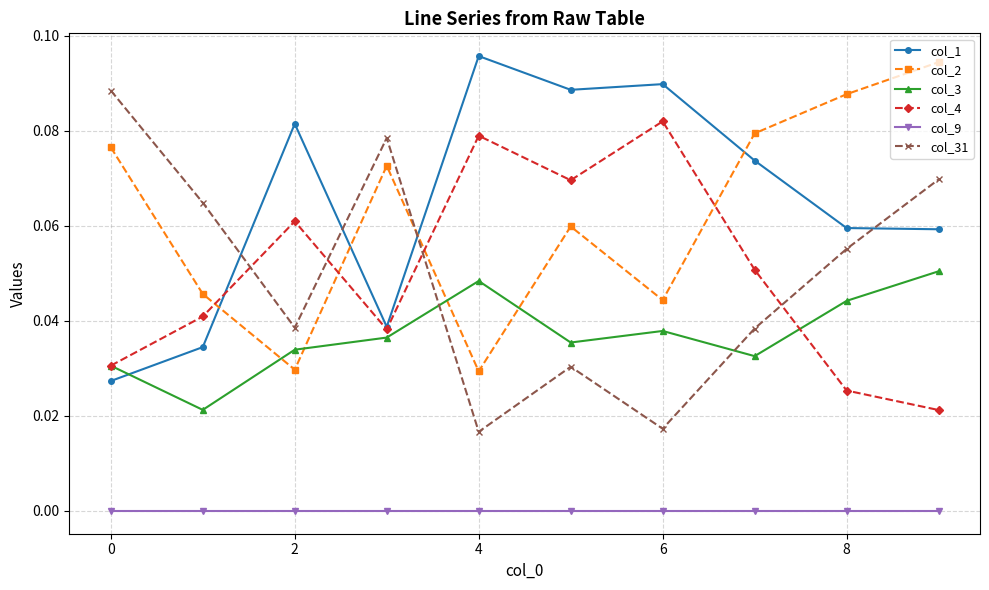

How many times do col_4 and col_2 cross each other?

4